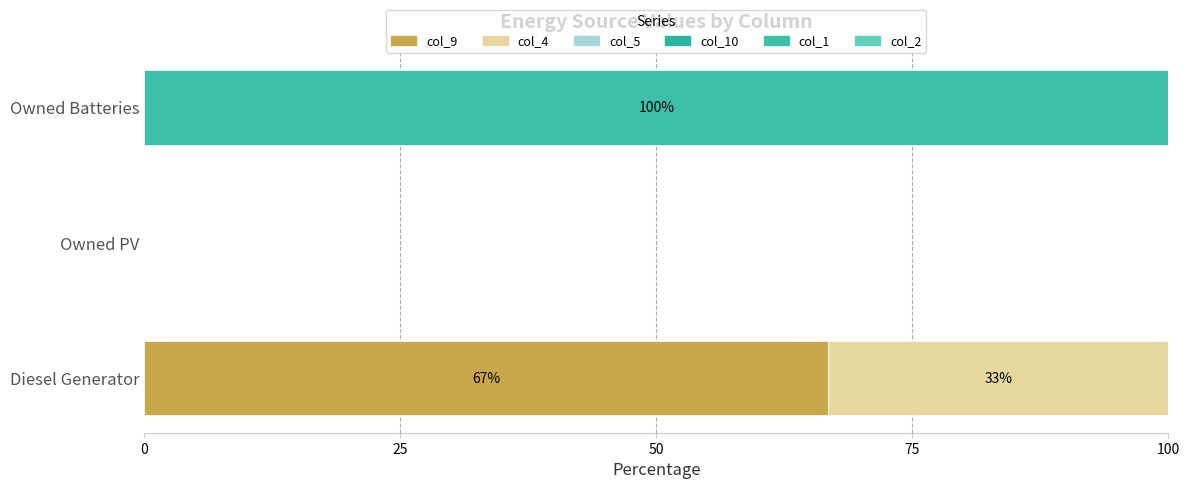

Count the number of categories in the chart.

3